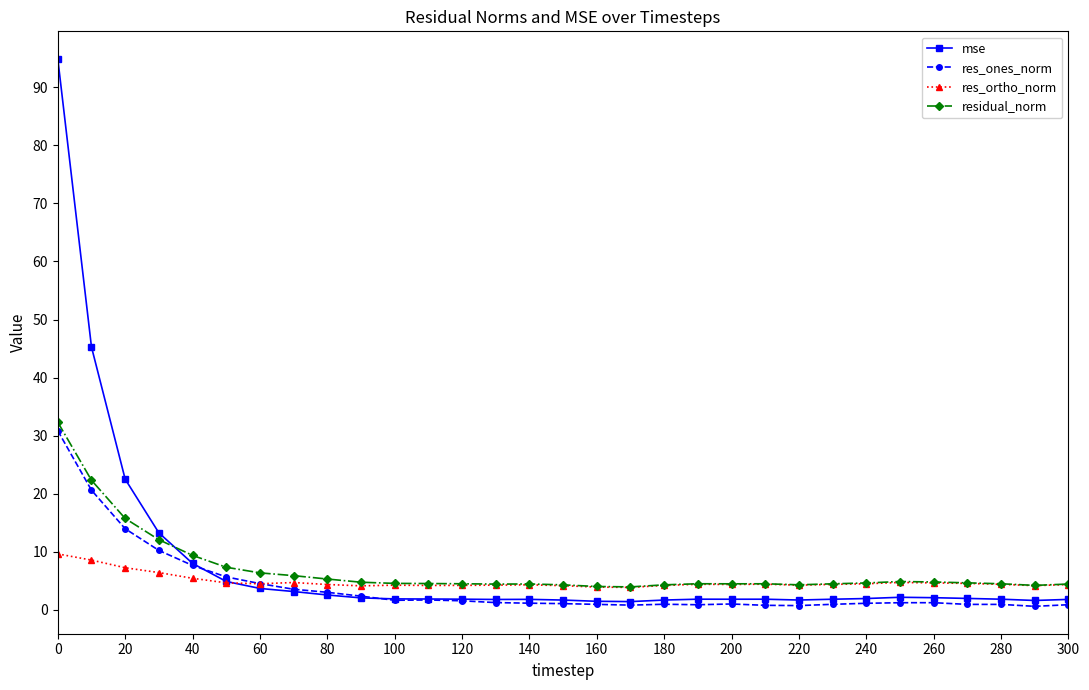

What is the difference between the second highest and minimum values in the residual_norm series?

18.4